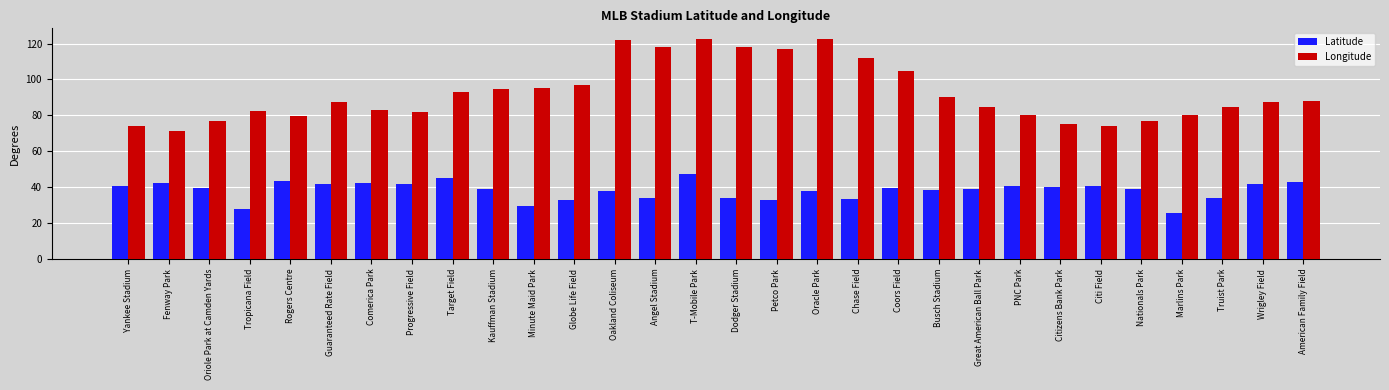

What is the label of the 30th bar from the left?

American Family Field